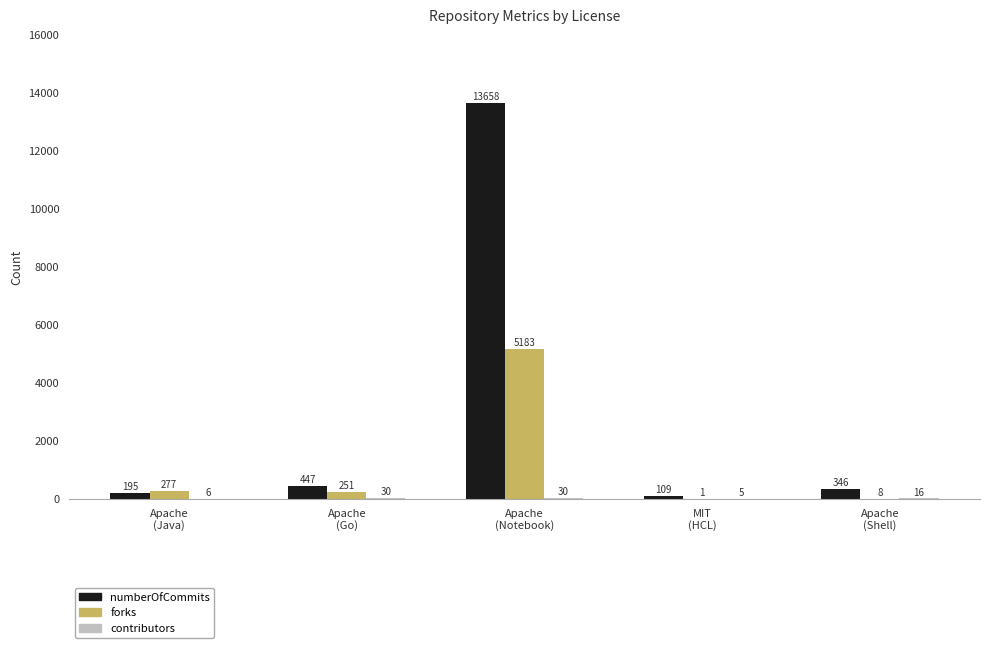

Which series has the largest total across all categories?

numberOfCommits